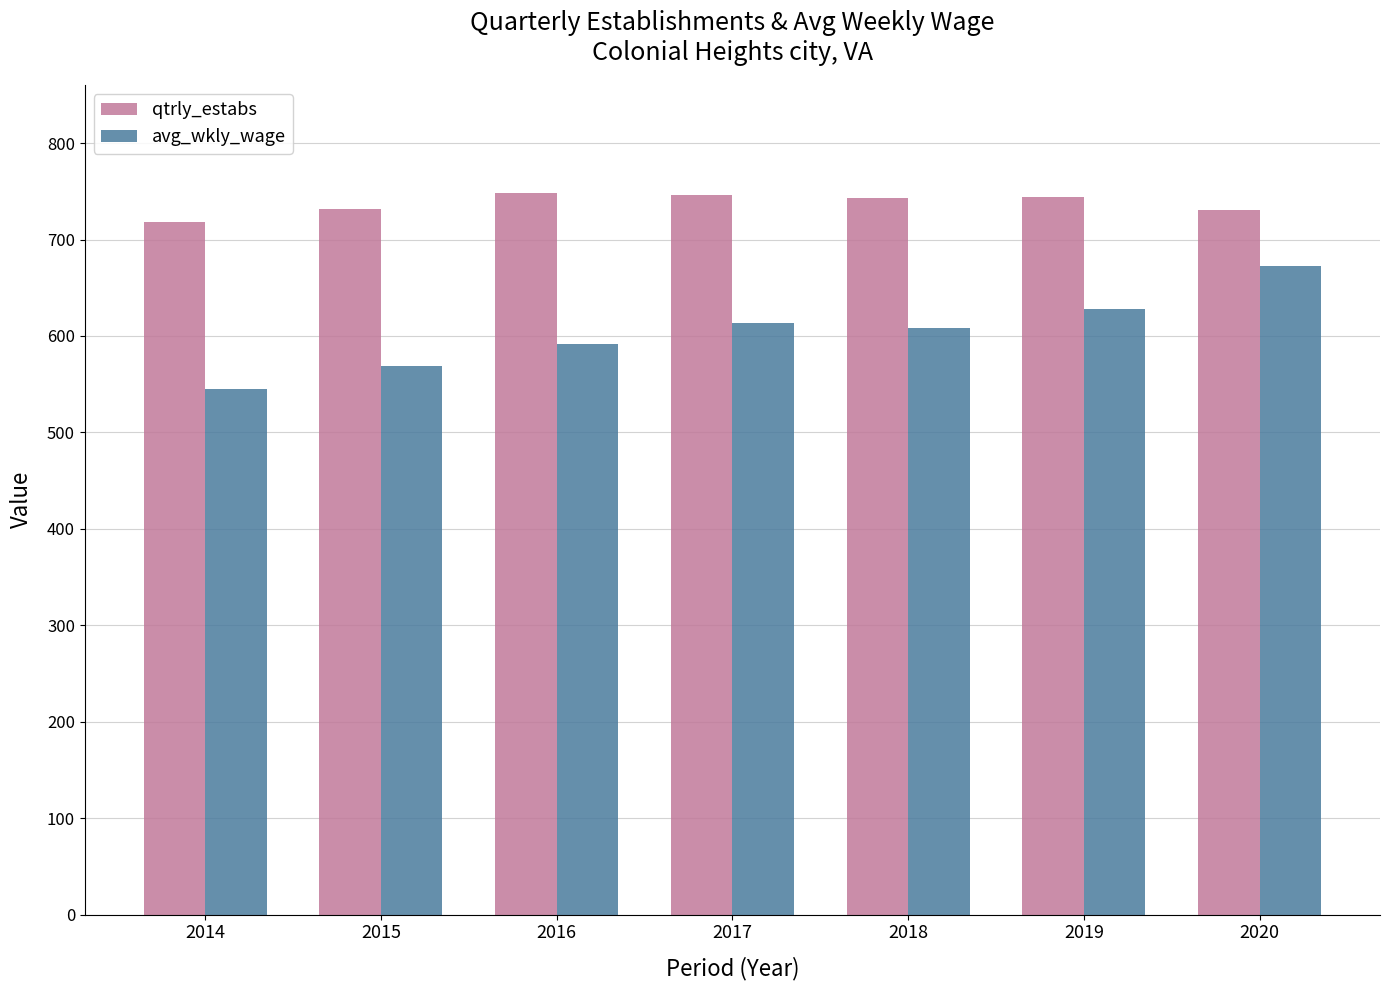

True or false: avg_wkly_wage has a value of 672.3 at 2020.

True